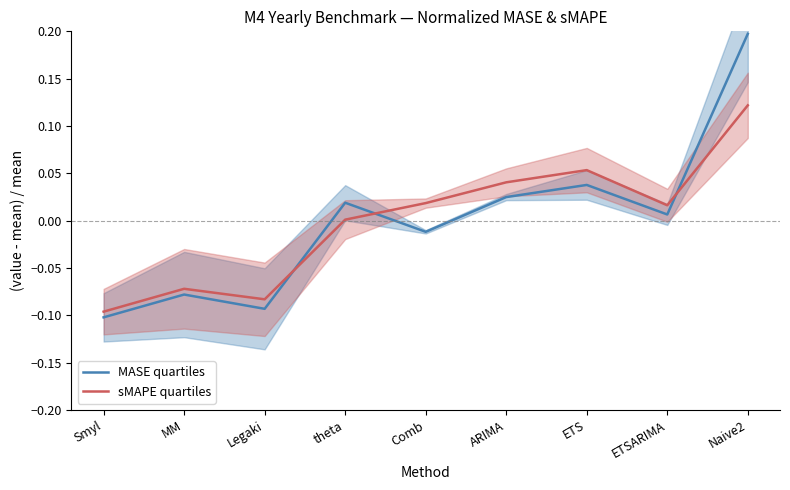

Reading left to right, list all the values displayed in this chart.

MASE quartiles: Smyl=-0.1	MM=-0.1	Legaki=-0.1	theta=0.0	Comb=-0.0	ARIMA=0.0	ETS=0.0	ETSARIMA=0.0	Naive2=0.2
sMAPE quartiles: Smyl=-0.1	MM=-0.1	Legaki=-0.1	theta=0.0	Comb=0.0	ARIMA=0.0	ETS=0.1	ETSARIMA=0.0	Naive2=0.1